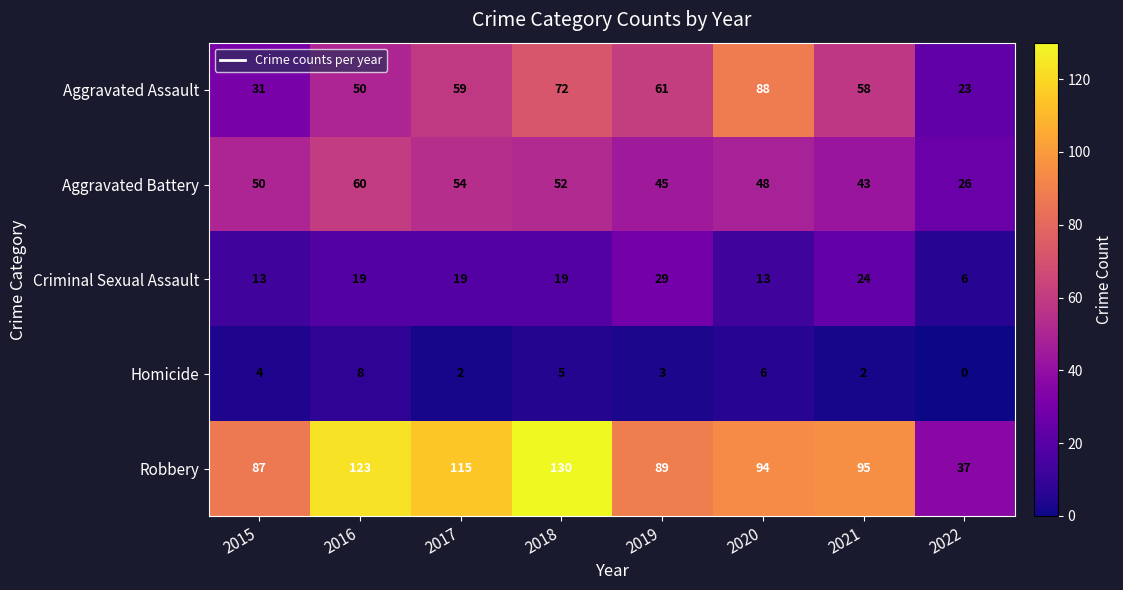

Which category has the highest value across all series?

2018